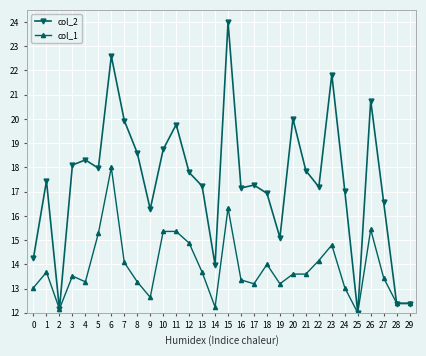

True or false: col_1 has a value of 4.3 at 19.

False